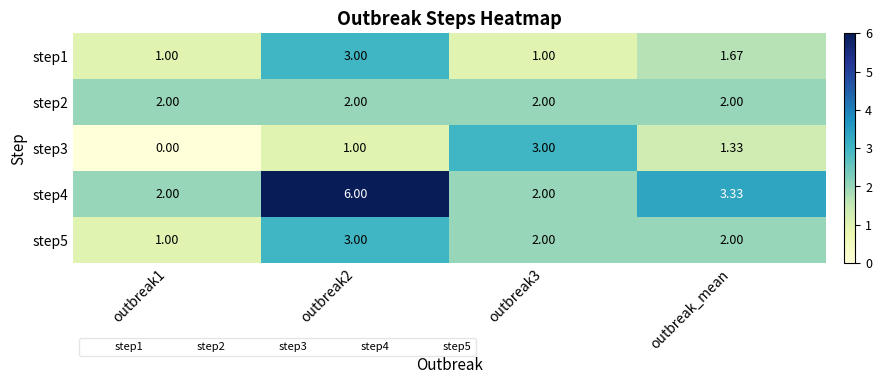

Between outbreak1 and outbreak_mean, which series saw the biggest shift?

step3